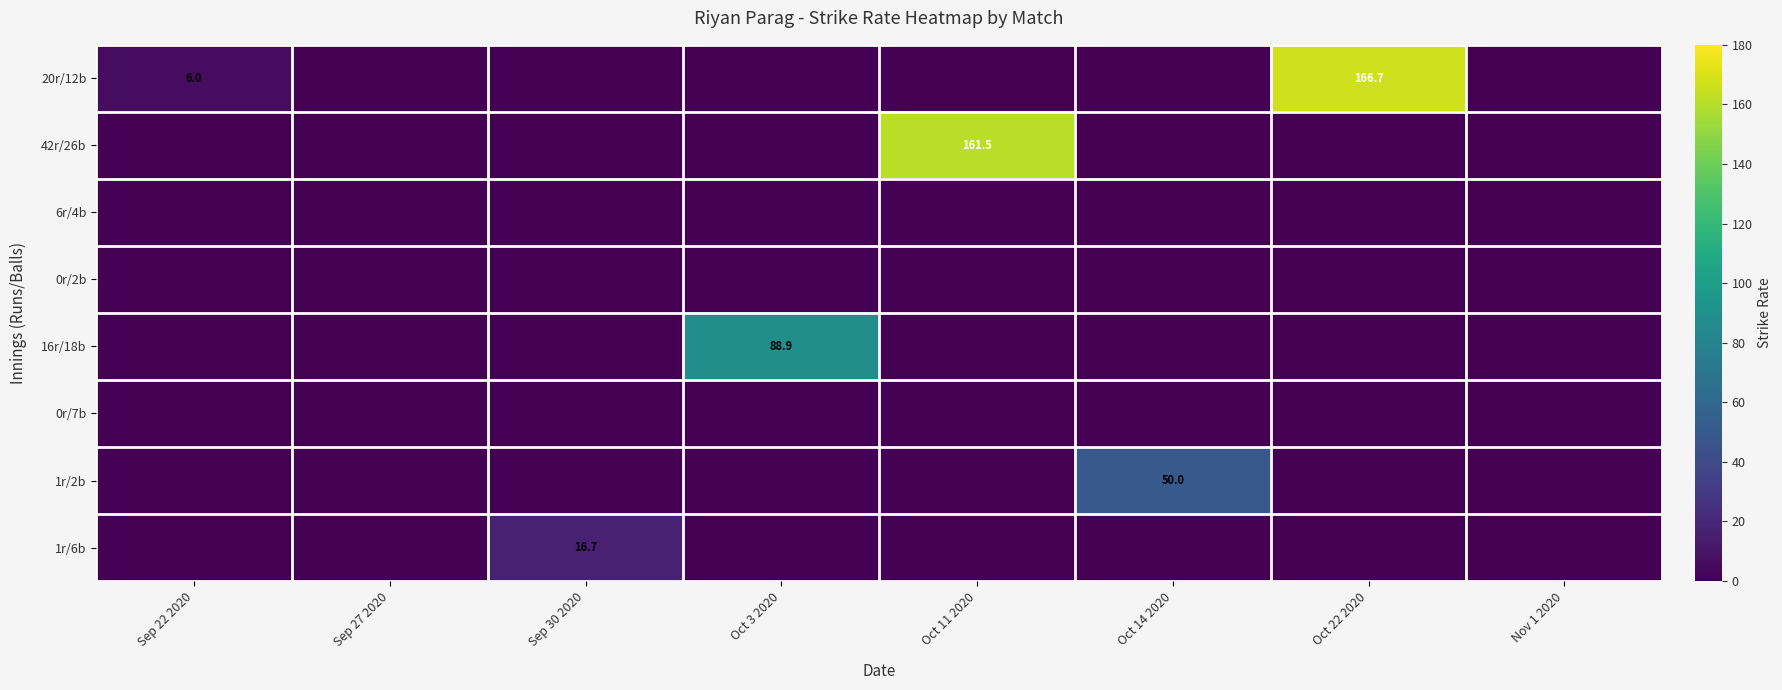

The 20r/12b series shows 4.1 at Sep 22 2020. True or false?

False